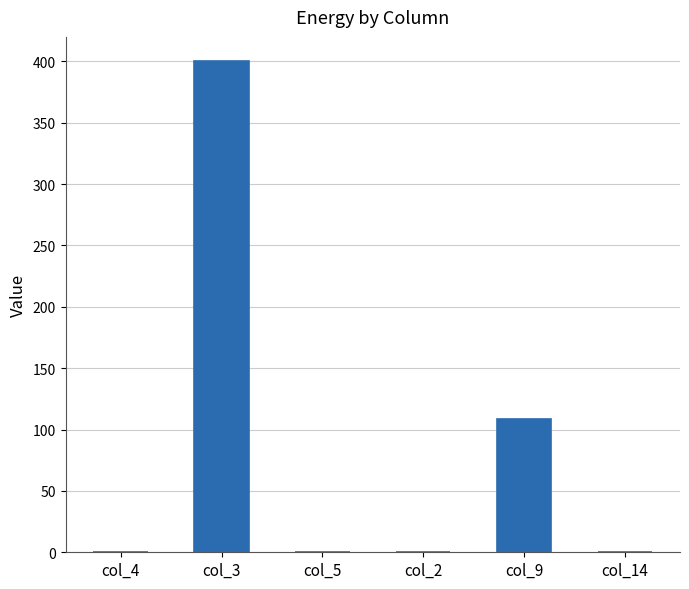

Which has a higher value, col_14 or col_3?

col_3